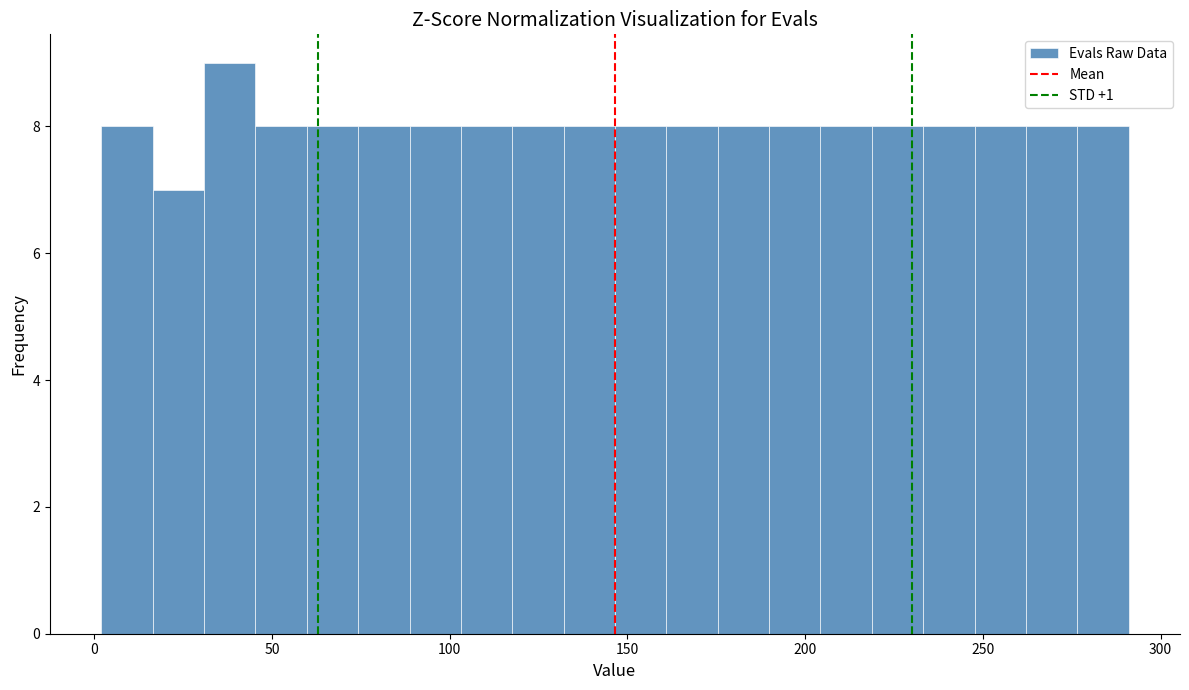

Read against the x-axis, roughly where is the centre of the tallest bar?

40